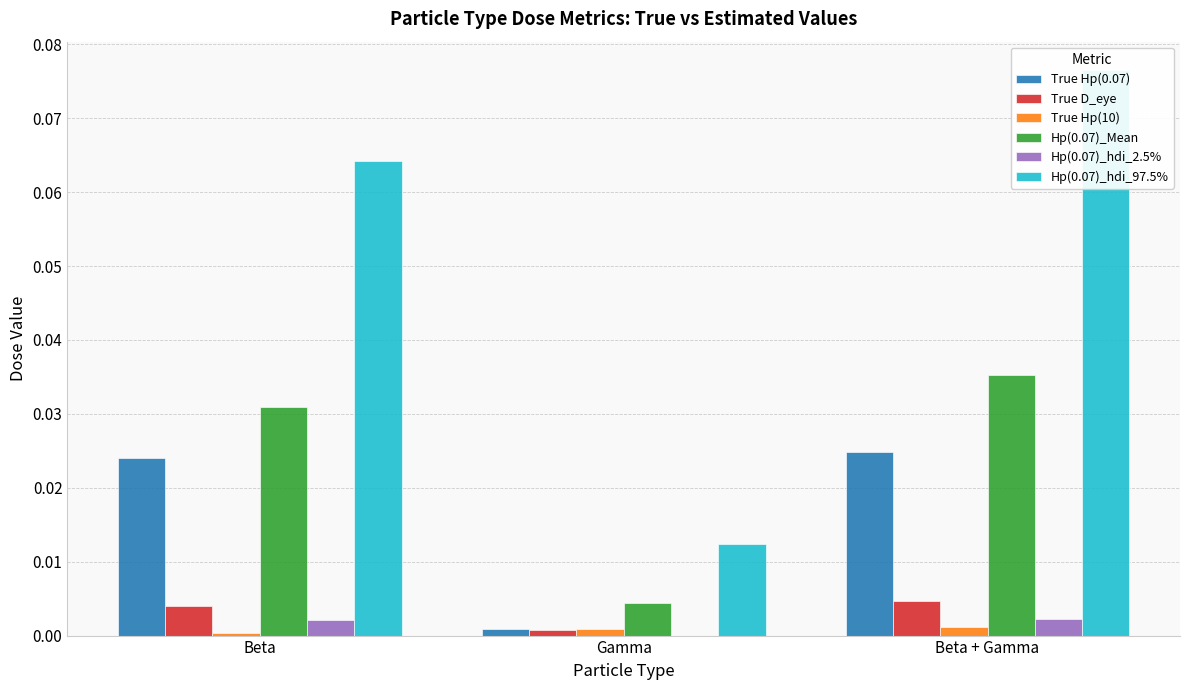

Is the value of True Hp(0.07) at Gamma greater than the value of True Hp(10) at Gamma?

No